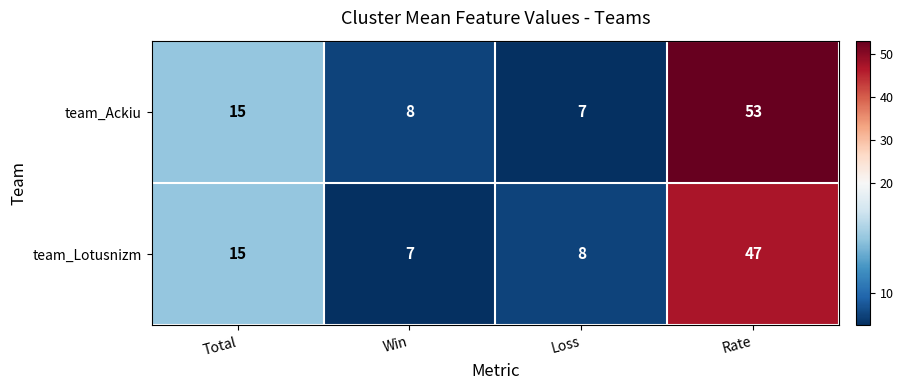

True or false: team_Ackiu has a value of 8 at Total.

False